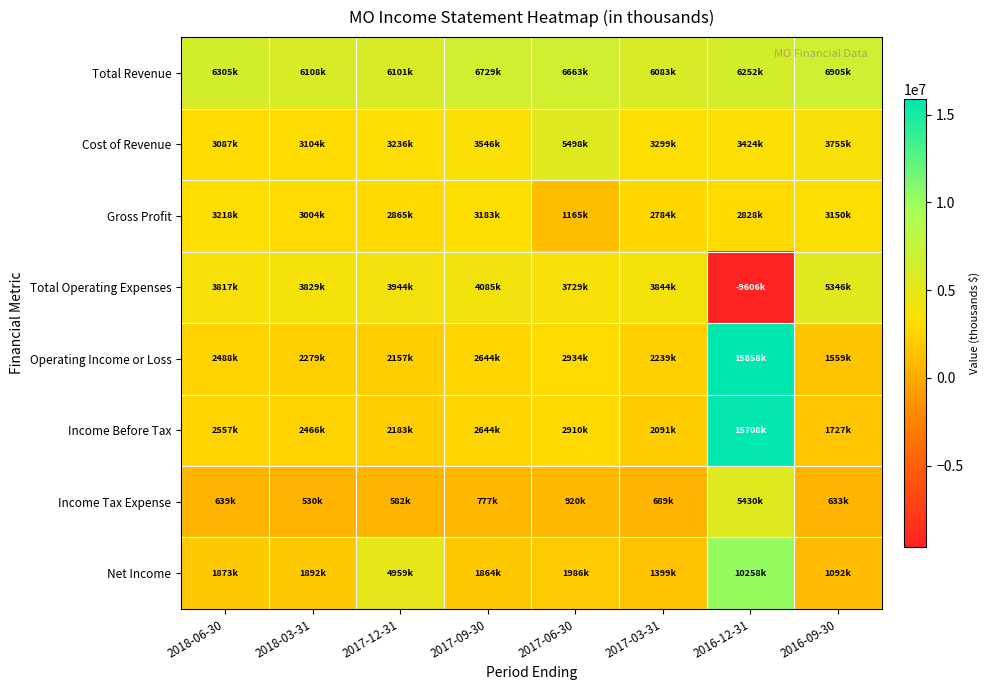

How many series are shown in this chart?

8